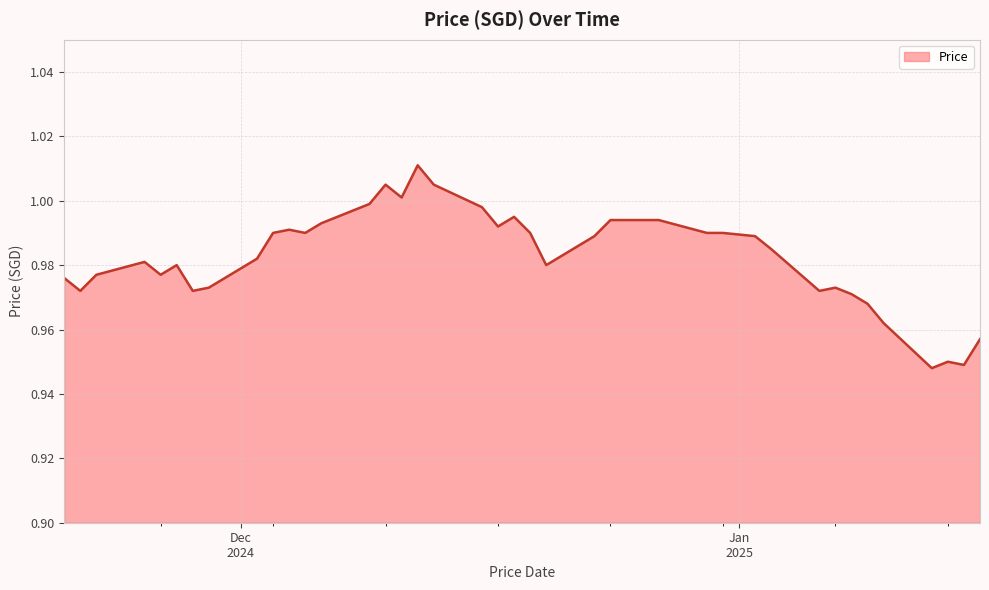

How many lines are shown in the chart?

1